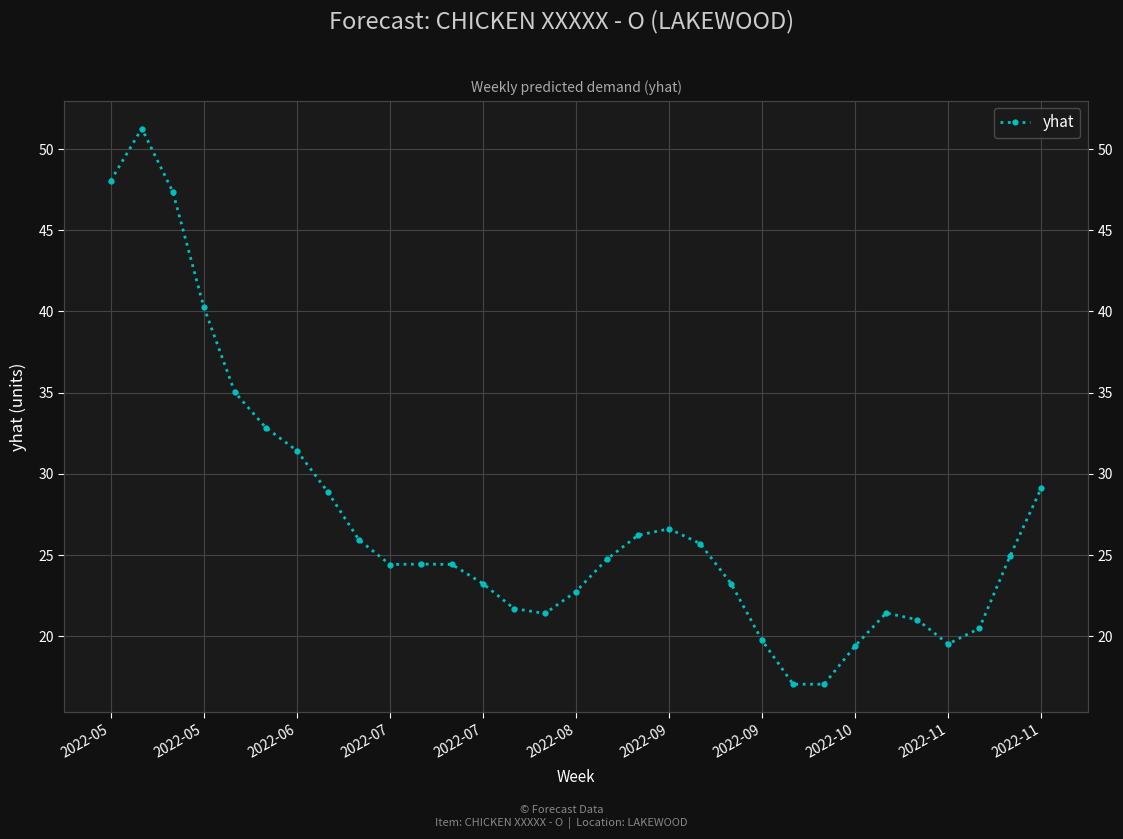

What is the difference between the values at 2022-08 and 2022-09?

3.9